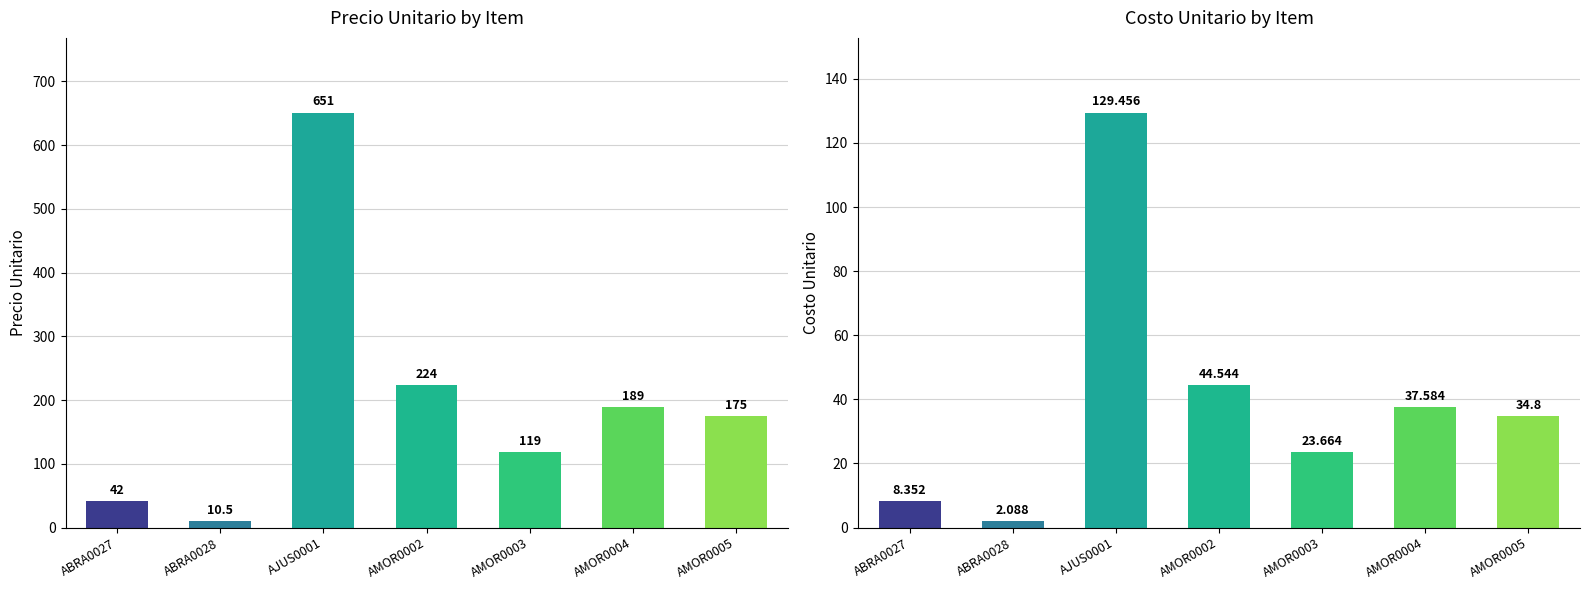

What value does the precio_unitario series have at AMOR0005?

175.0